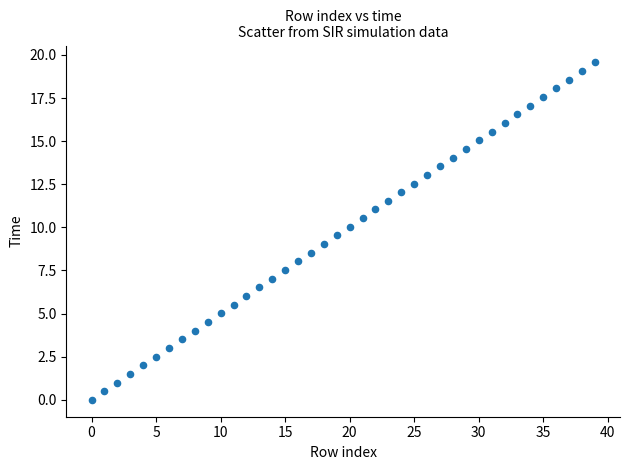

What is the range of Y values (max minus min)?

19.6